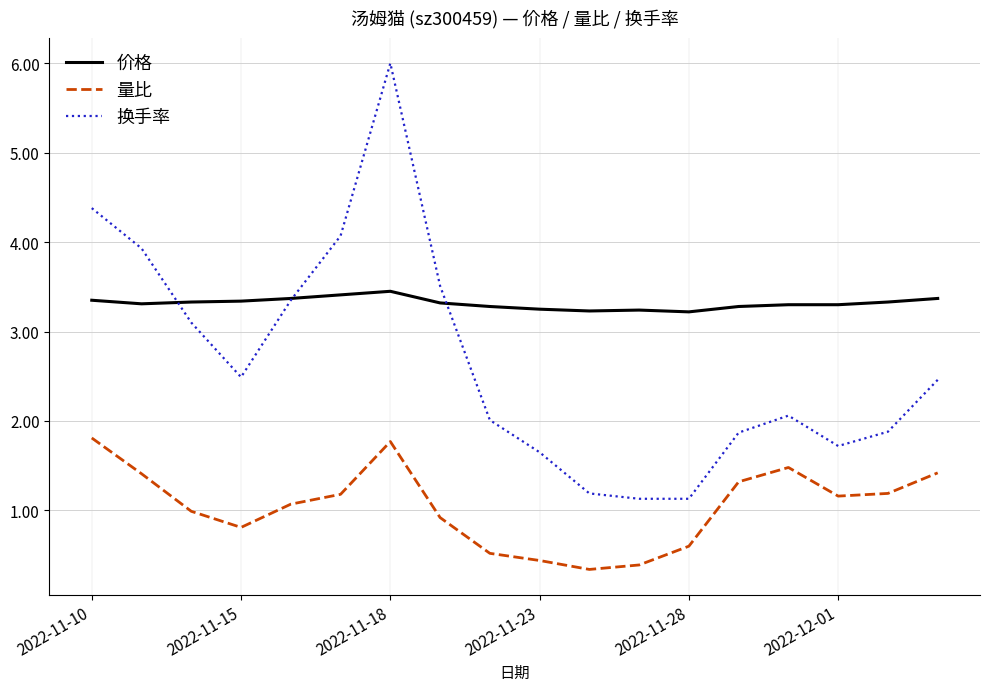

How many lines are shown in the chart?

3